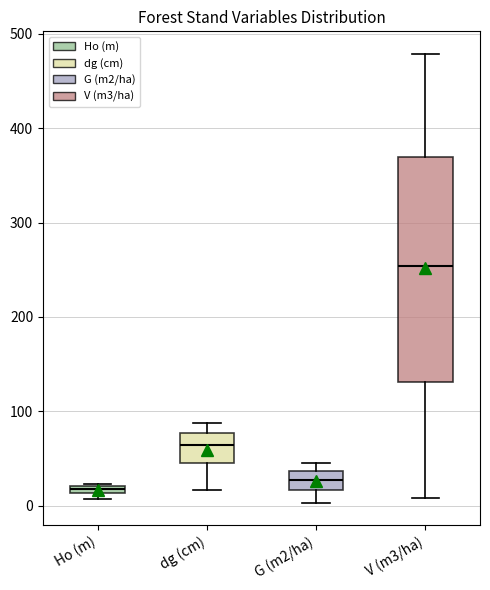

Where is the lower edge of the box for Ho (m) on the y-axis? The values are not printed on the chart, so give them approximately, as read against the axis.

10